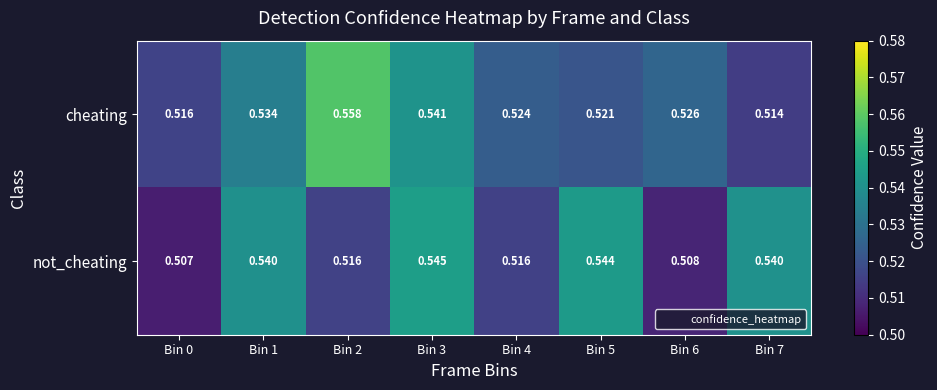

Is the value of not_cheating at Bin 0 greater than the value of cheating at Bin 4?

No